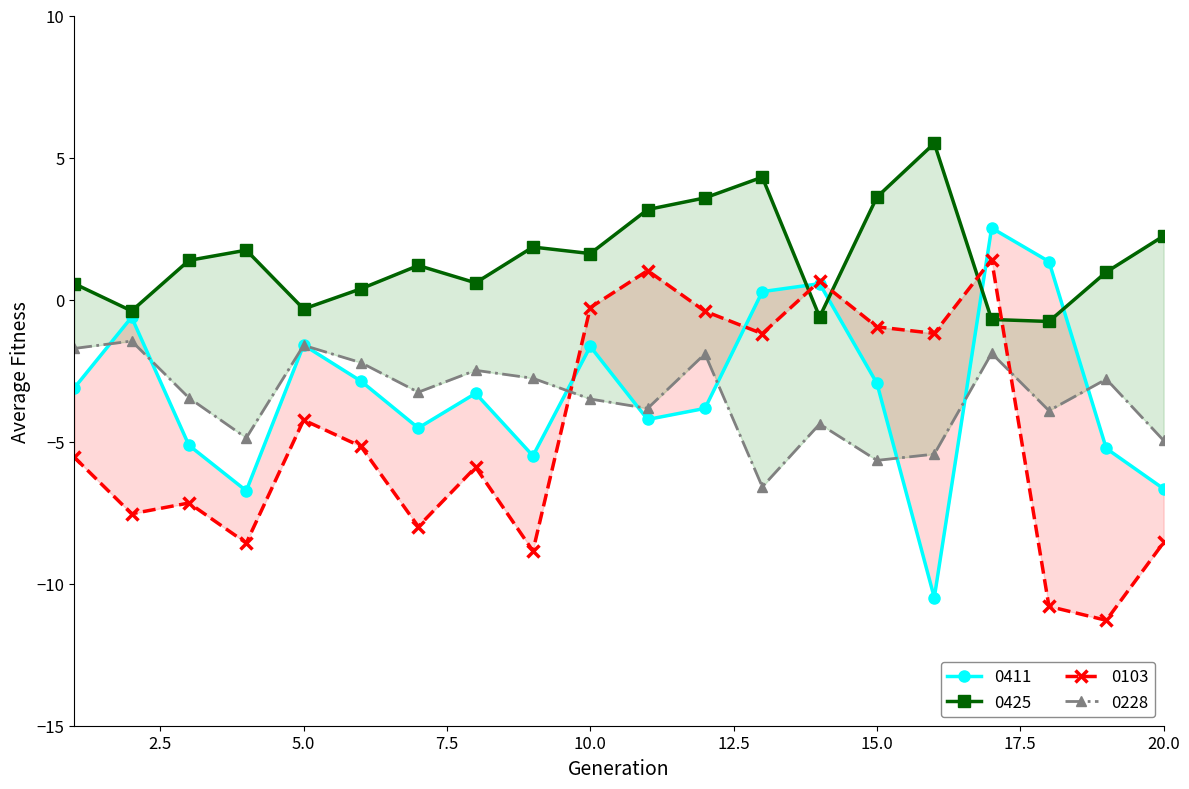

Which series has the largest range (max minus min)?

0411